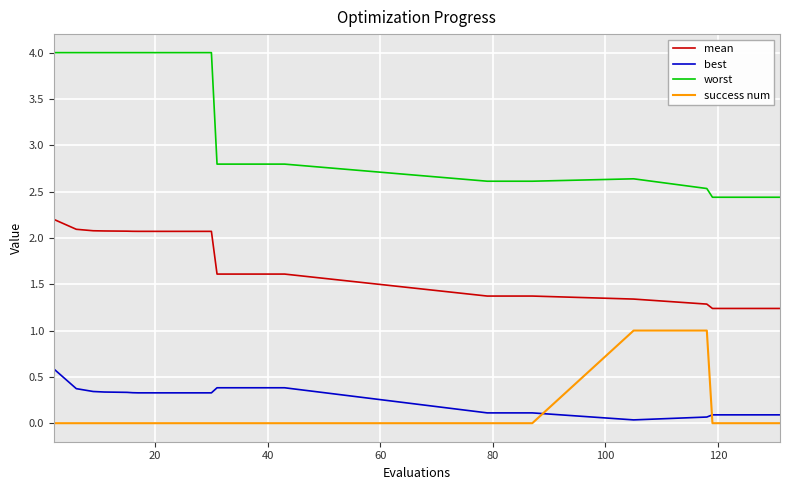

Rank the series by their maximum value, from lowest to highest.

best, success num, mean, worst